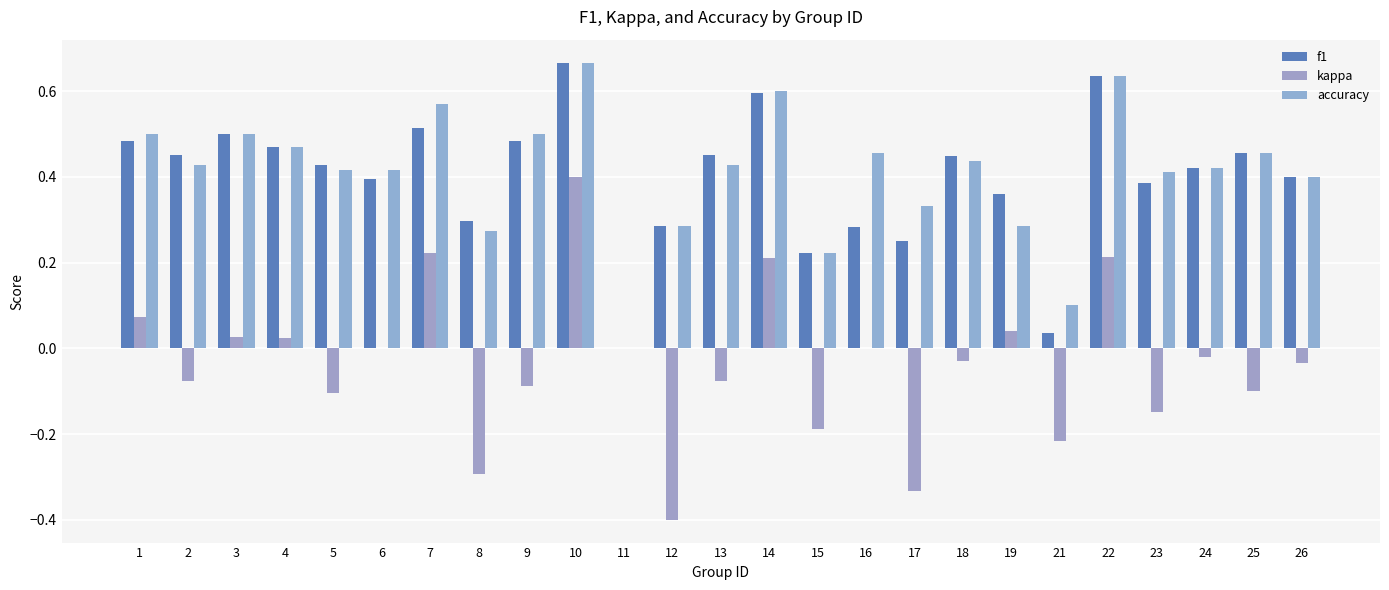

What is the total value across all series at 22?

1.5